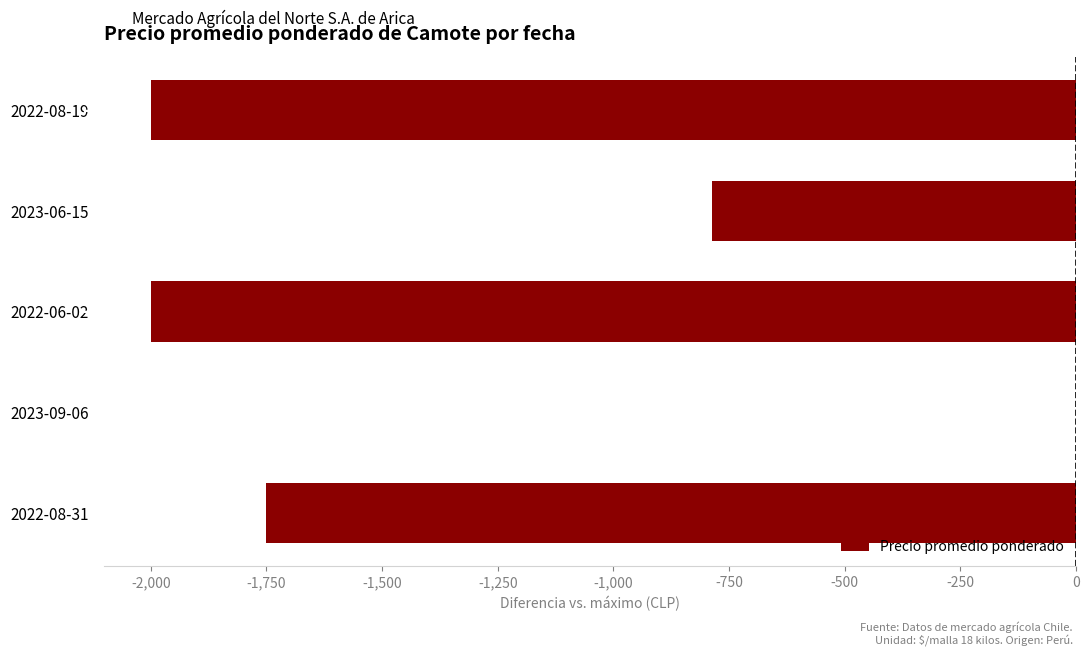

Reading bottom to top, list all the values displayed in this chart.

2022-08-31=-1750	2023-09-06=0	2022-06-02=-2000	2023-06-15=-786	2022-08-19=-2000